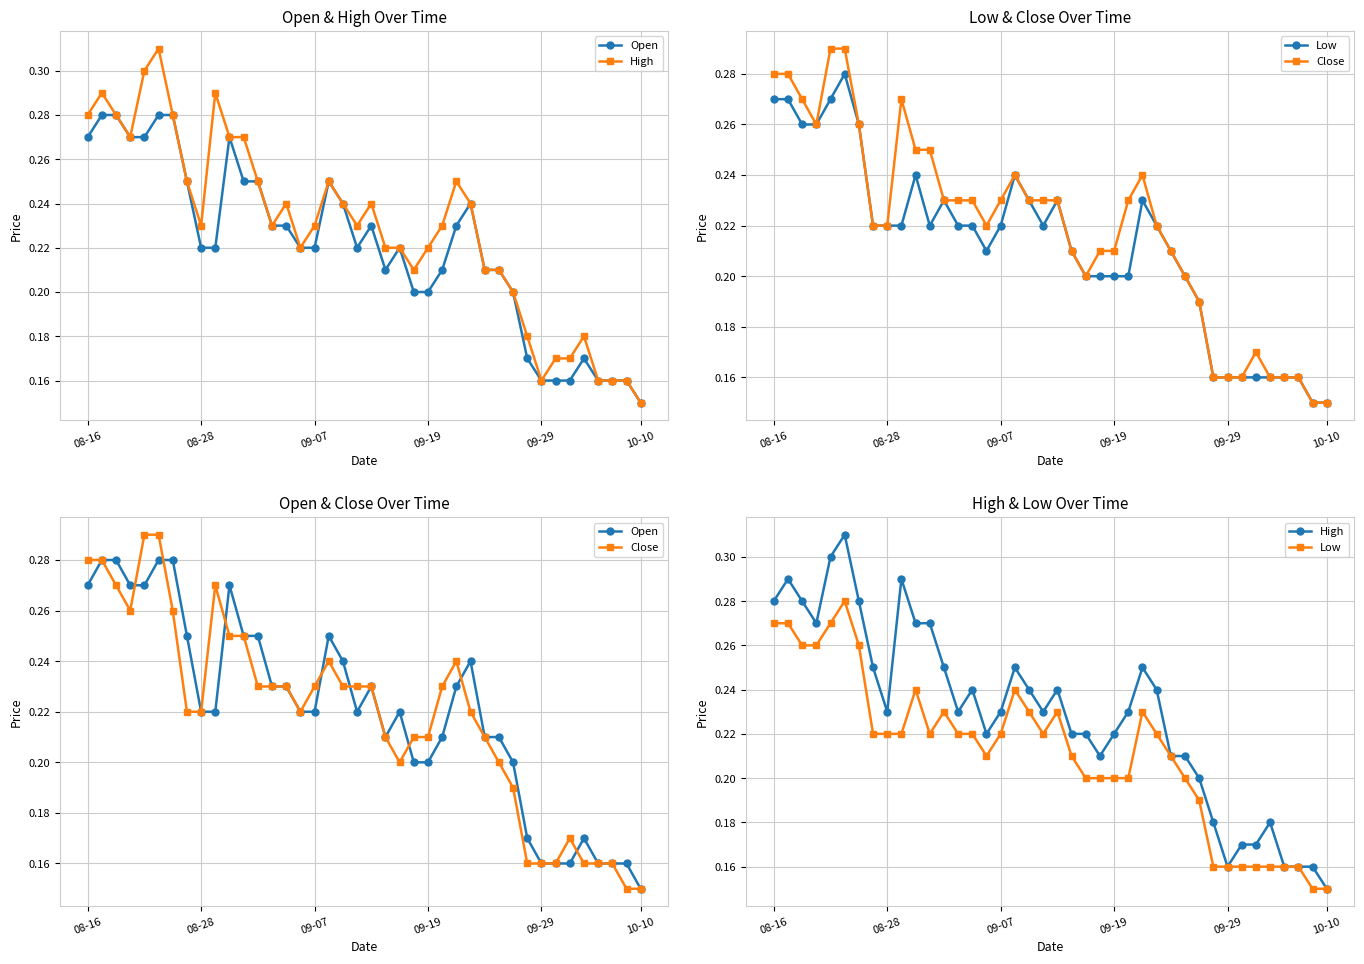

What is the maximum value shown in the chart?

0.3